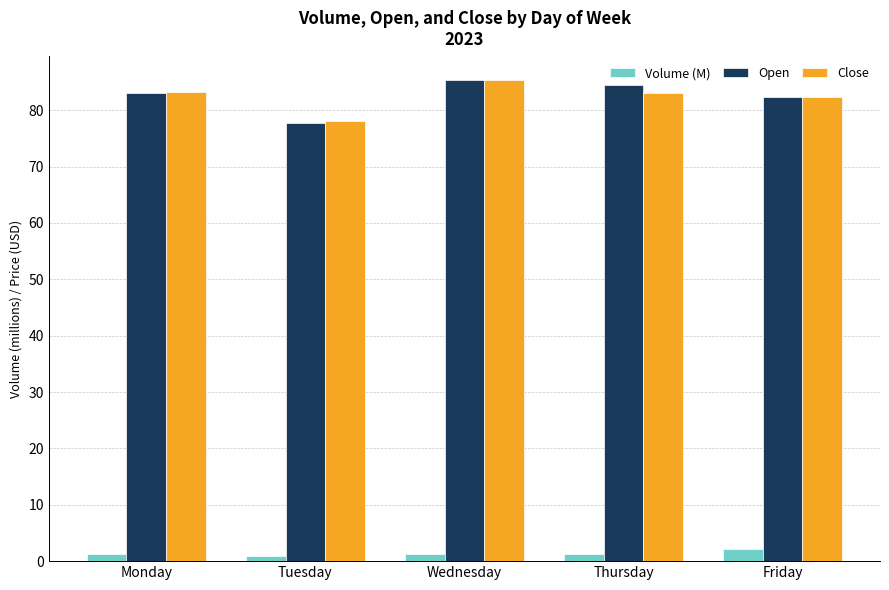

What is the greatest value displayed?

85.4